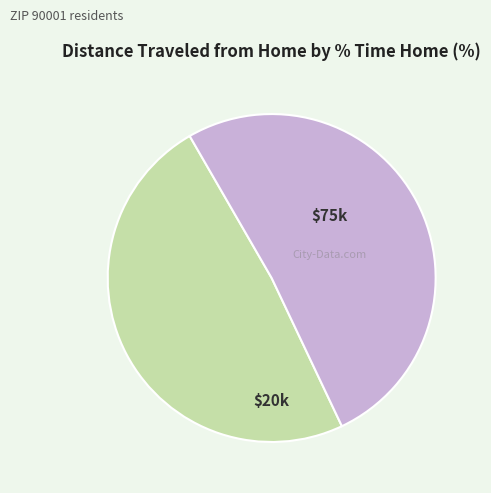

Is there a majority slice in this chart?

Yes